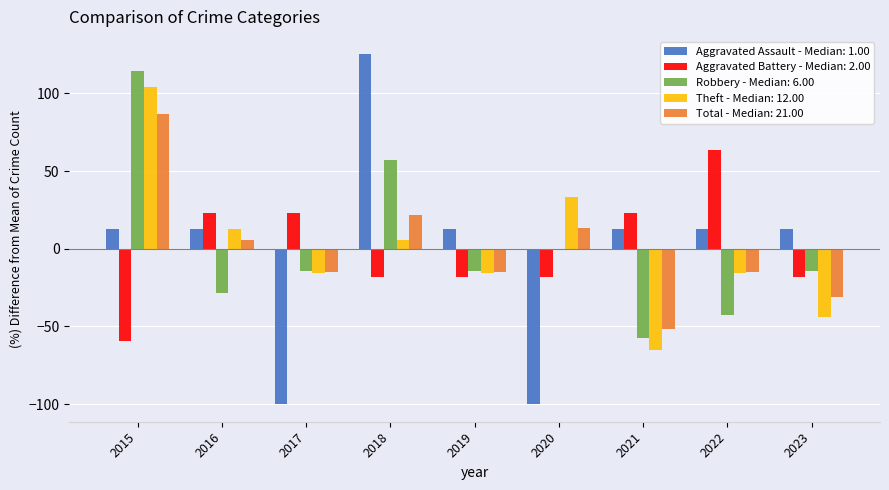

The Aggravated Battery - Median: 2.00 series shows 35.9 at 2017. True or false?

False